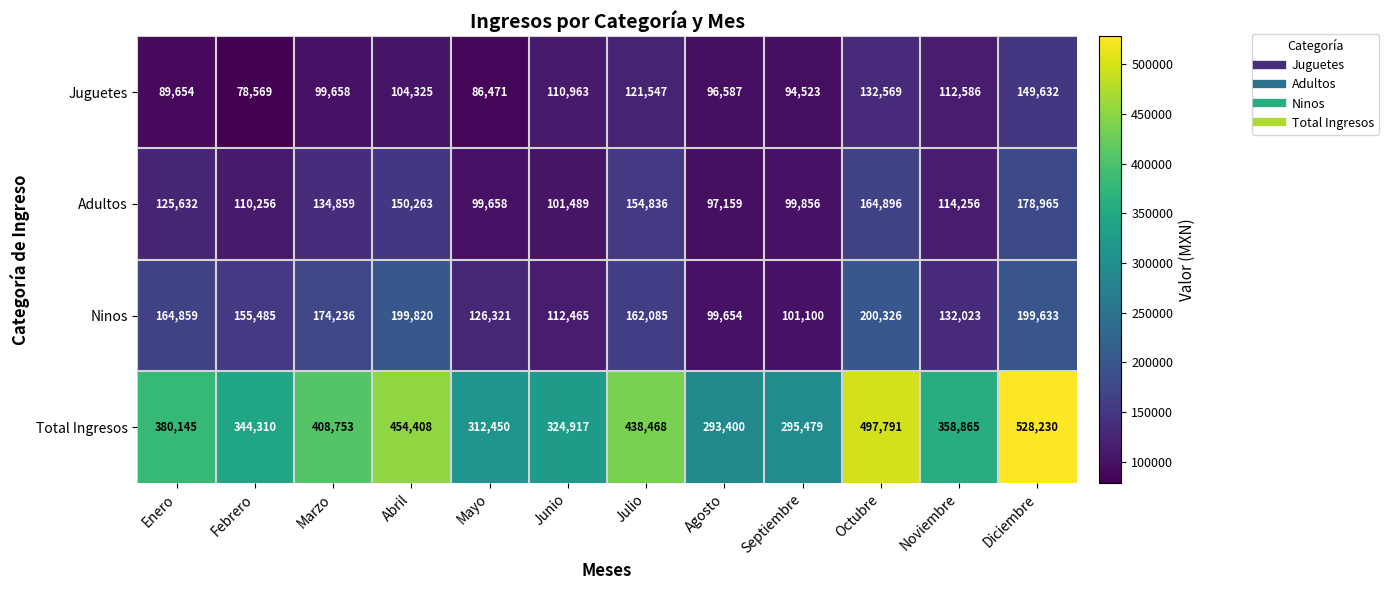

What is the difference between the Adultos values at Septiembre and Enero?

25776